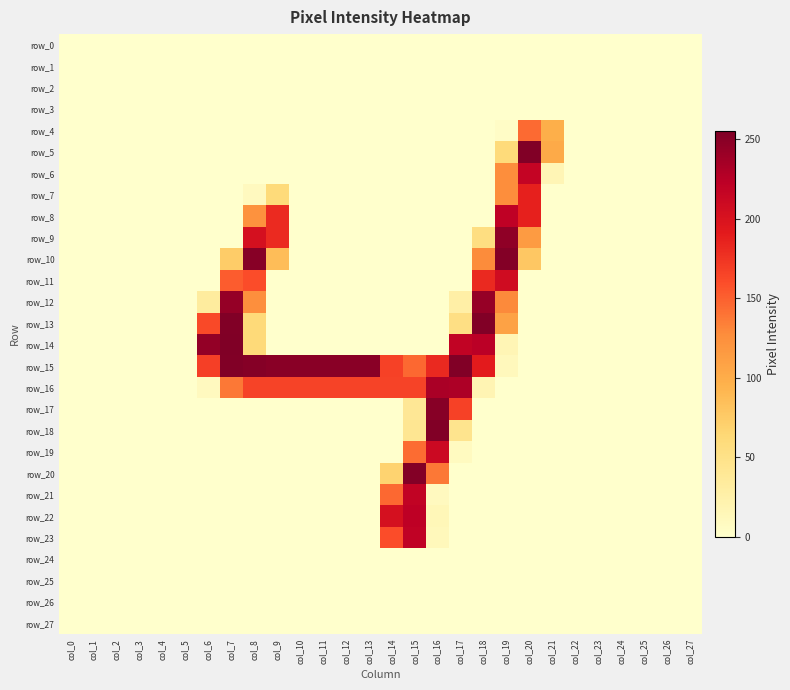

Which series has the largest total across all categories?

row_15